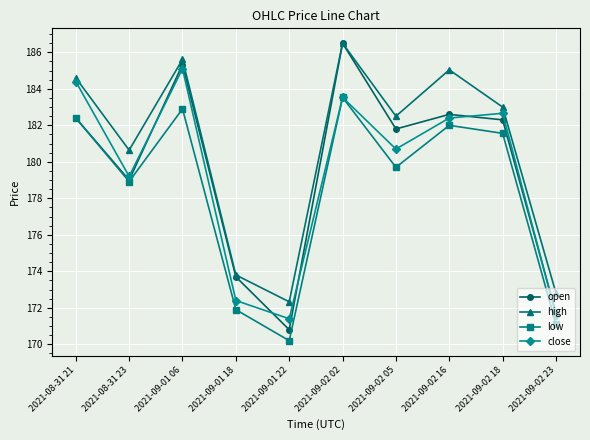

Does the chart display data point markers on the line(s)?

Yes